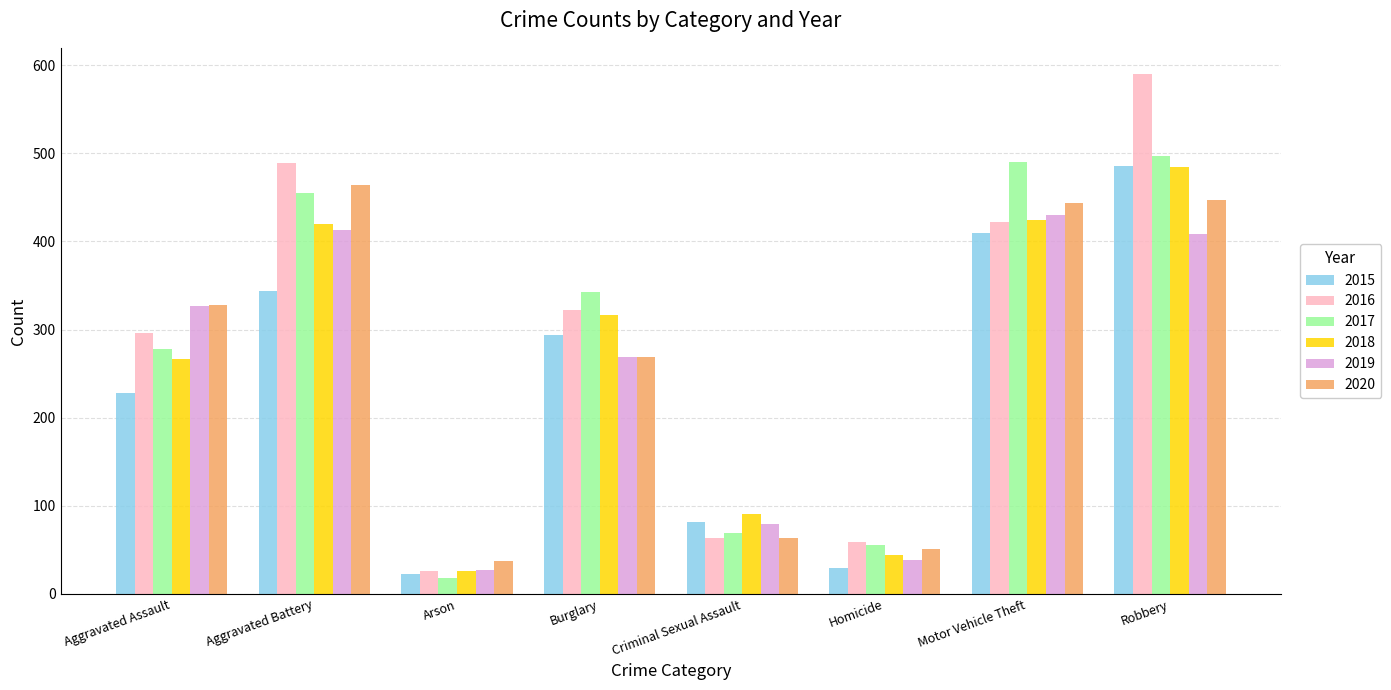

Is it true that 2015 equals 162 at Aggravated Battery?

False